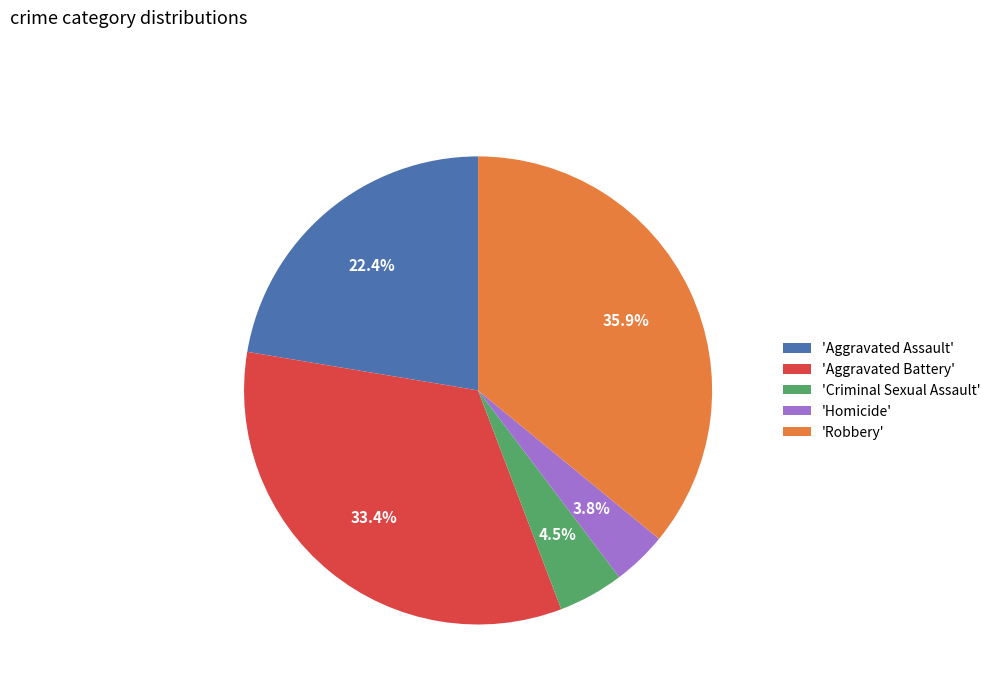

Rank the categories by value from lowest to highest.

'Homicide', 'Criminal Sexual Assault', 'Aggravated Assault', 'Aggravated Battery', 'Robbery'